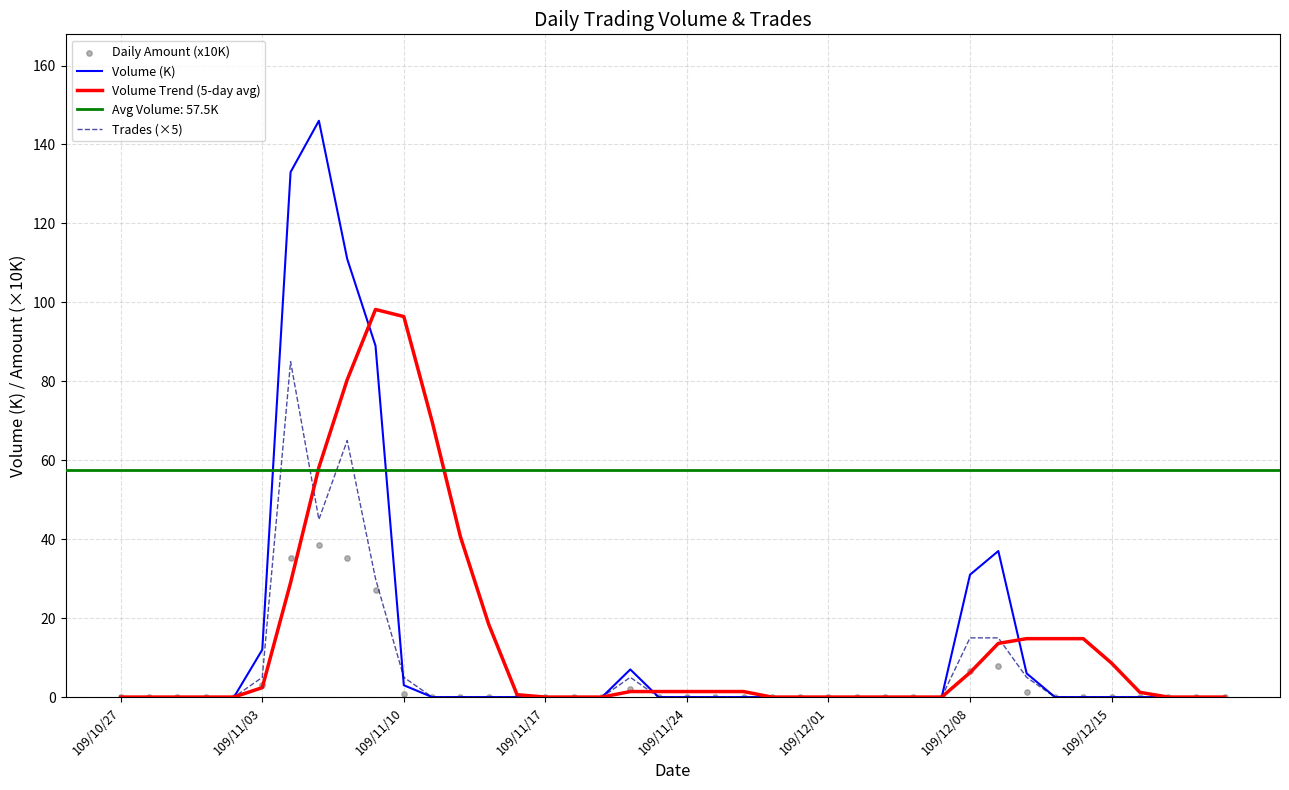

Which series has the largest Y range (max minus min)?

Volume (K)